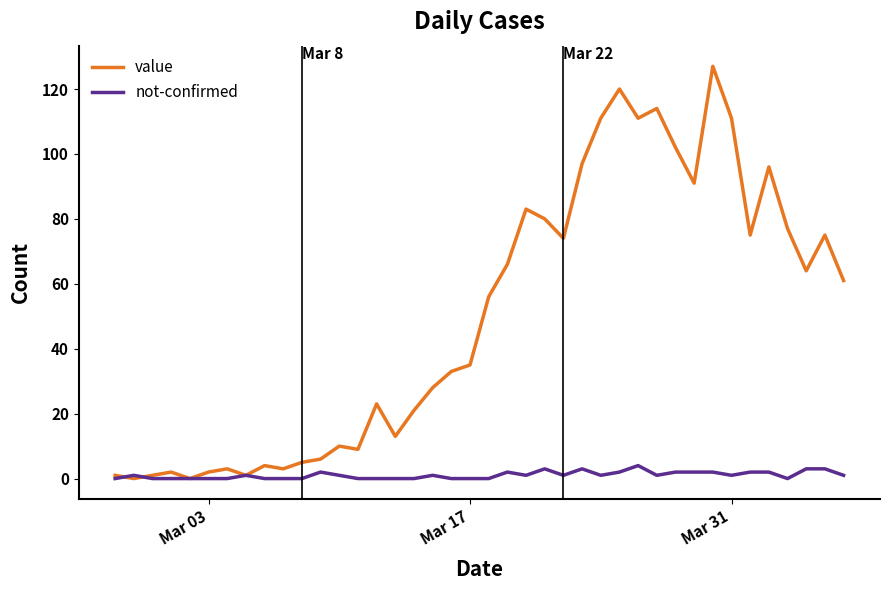

What is the maximum value for not-confirmed?

4